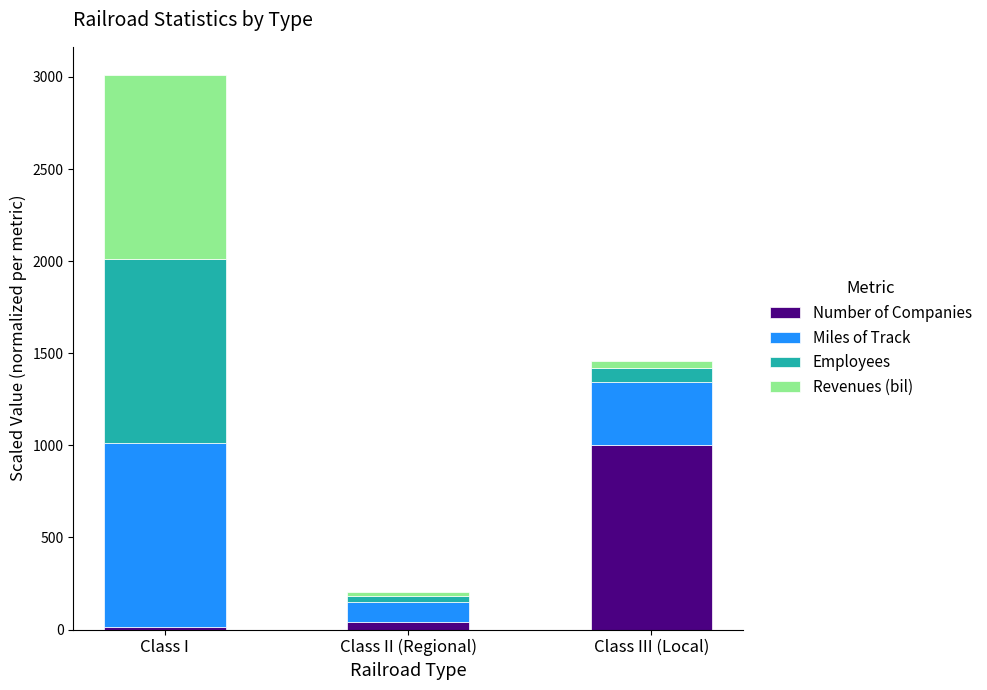

How many data points does each series have?

3